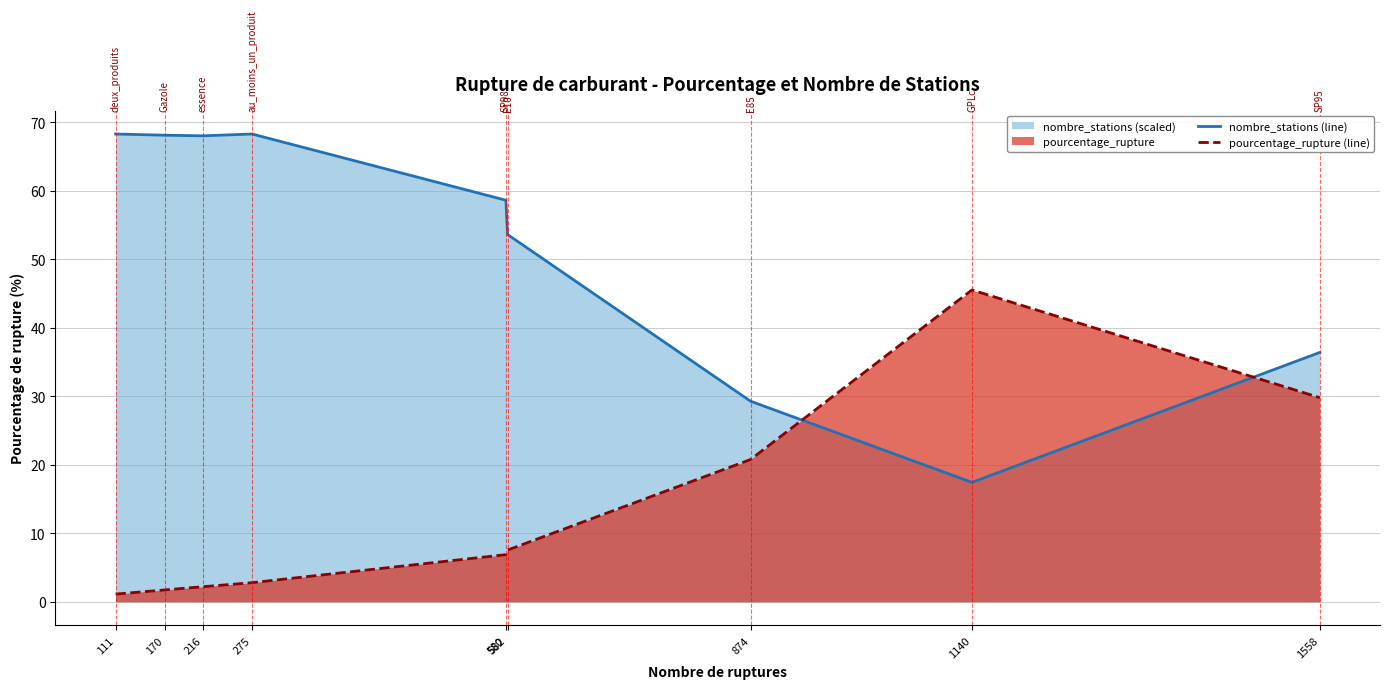

What value does the nombre_stations (line) series have at 111?

68.3